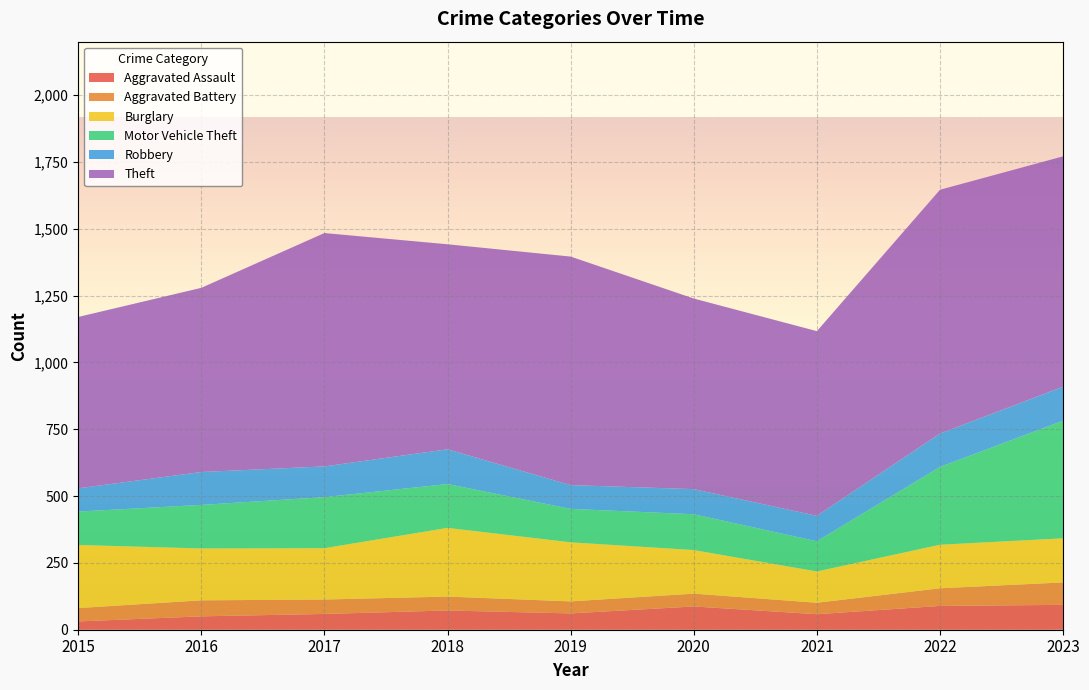

Reading left to right, extract all data points from this chart.

Aggravated Assault: 31	50	59	72	61	87	58	89	93
Aggravated Battery: 50	60	54	52	45	48	43	66	84
Burglary: 236	194	192	257	221	163	117	163	165
Motor Vehicle Theft: 125	163	191	164	125	134	113	291	440
Robbery: 87	123	115	130	89	94	95	125	127
Theft: 641	689	873	767	855	713	691	912	862